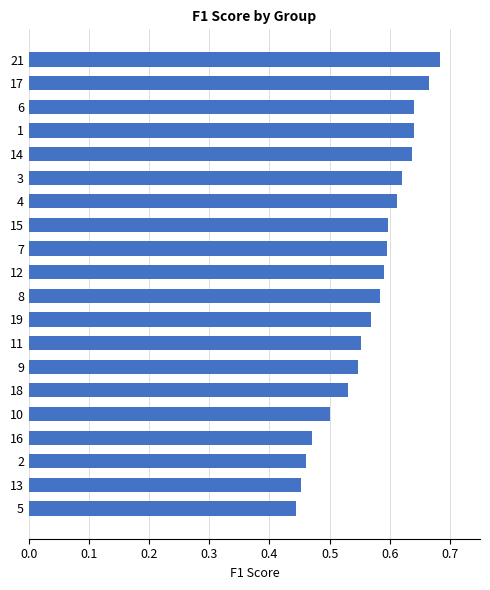

What is the sum of all values?

11.4